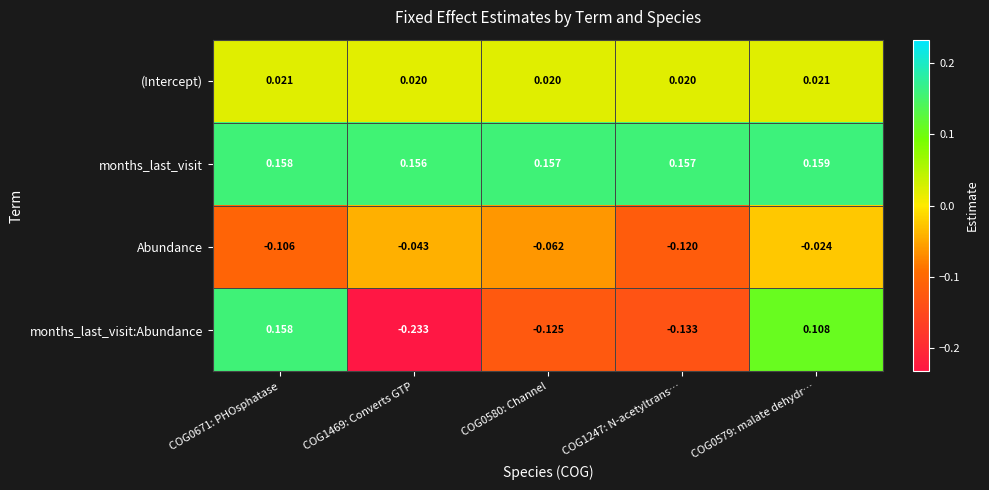

Rank the series at COG1469: Converts GTP from lowest to highest value.

months_last_visit:Abundance, Abundance, (Intercept), months_last_visit